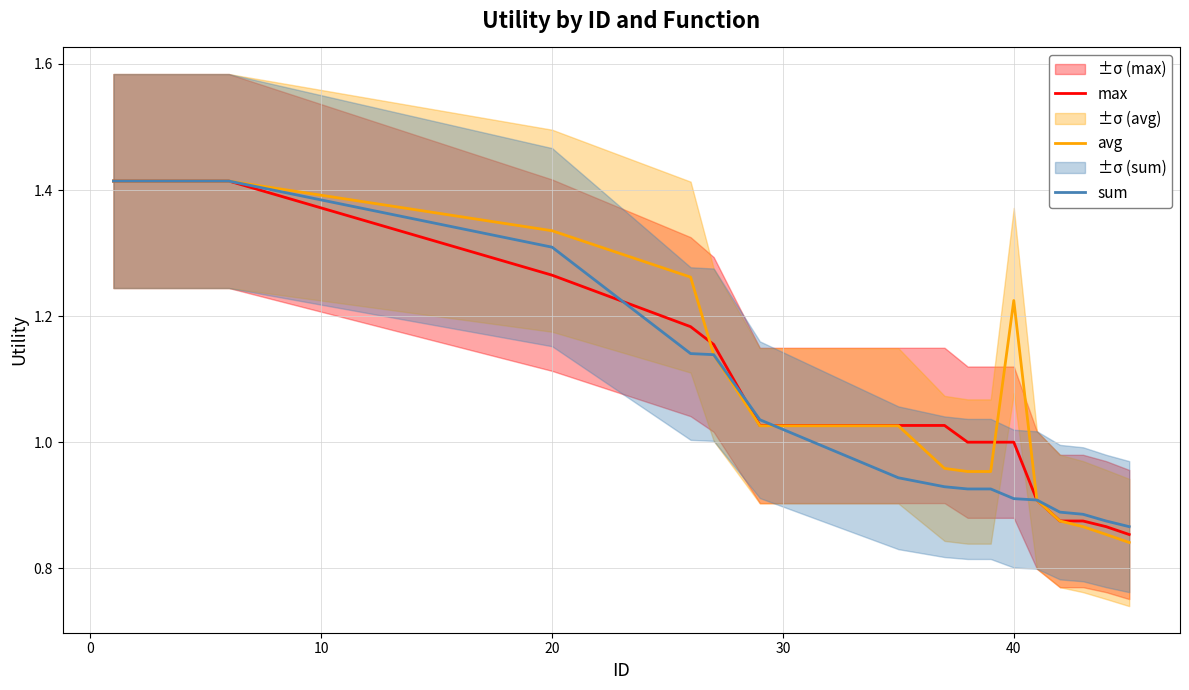

Is it true that sum equals 0.9 at 30?

False